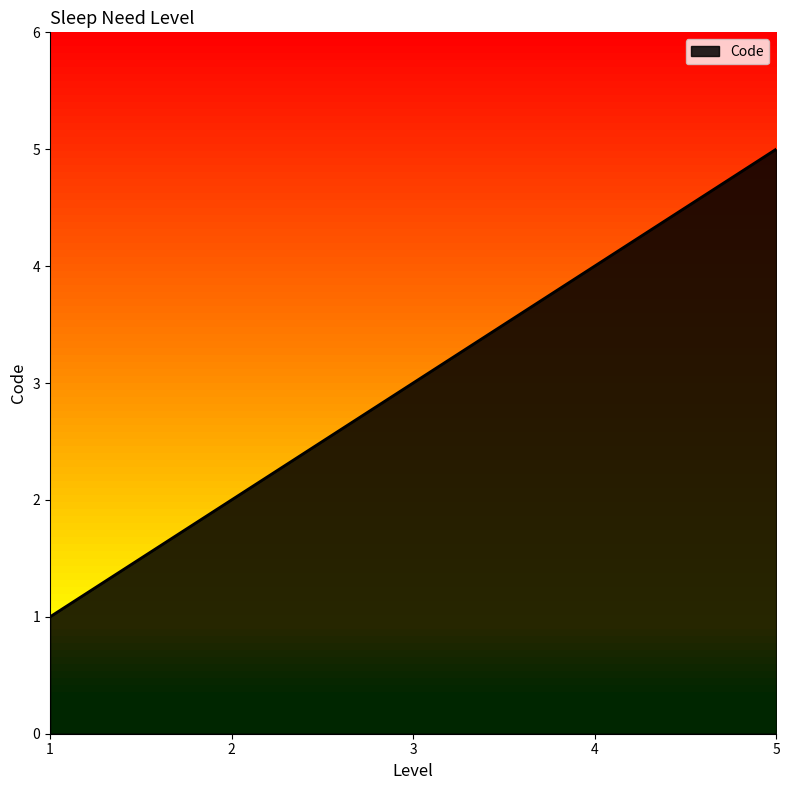

What is the change in value from 1 to 3?

+2